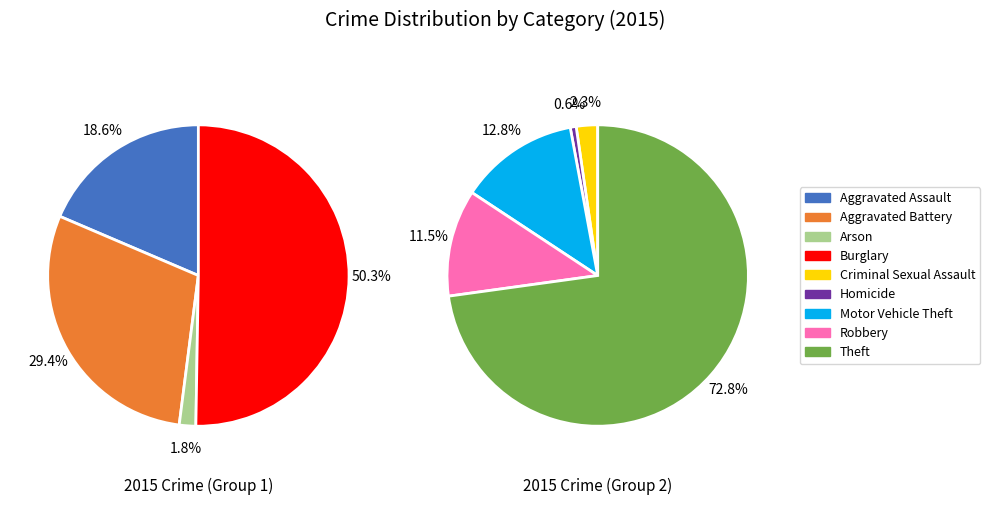

Between Criminal Sexual Assault and Arson, which is larger?

Criminal Sexual Assault